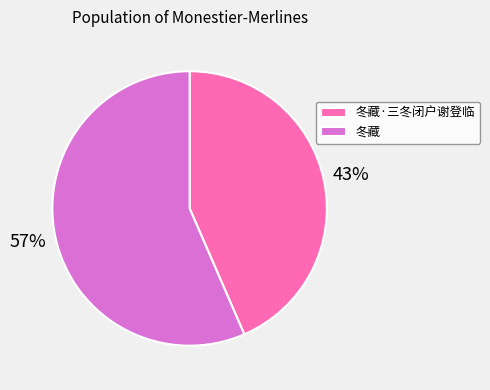

To the nearest percent, what is the combined percentage of 冬藏·三冬闭户谢登临 and 冬藏?

100%